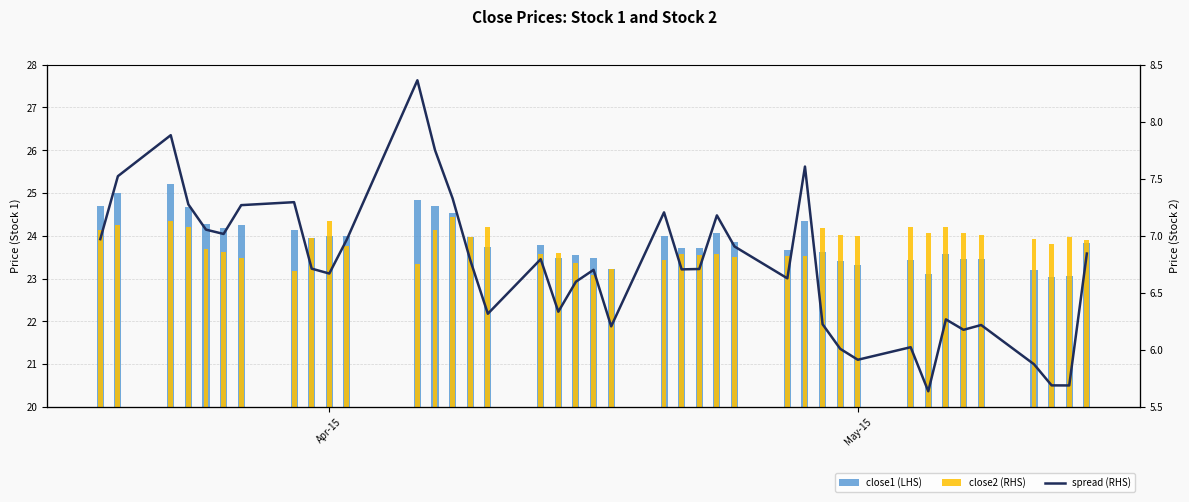

Reading left to right, what are all the values shown in this chart?

close1 (LHS): 24.7	25.0	25.2	24.7	24.3	24.2	24.3	24.1	23.9	24.0	24.0	24.8	24.7	24.5	24.0	23.7	23.8	23.5	23.6	23.5	23.2	24.0	23.7	23.7	24.1	23.9	23.7	24.4	23.6	23.4	23.3	23.4	23.1	23.6	23.4	23.5	23.2	23.0	23.1	23.8
close2 (RHS): 7.0	7.1	7.1	7.1	6.9	6.9	6.8	6.7	7.0	7.1	6.9	6.8	7.0	7.2	7.0	7.1	6.8	6.8	6.8	6.7	6.7	6.8	6.8	6.8	6.8	6.8	6.8	6.8	7.1	7.0	7.0	7.1	7.0	7.1	7.0	7.0	7.0	6.9	7.0	7.0
spread (RHS): 0.0	0.3	0.4	0.2	0.1	0.0	0.2	0.2	-0.1	-0.1	0.0	0.7	0.4	0.2	-0.1	-0.3	-0.1	-0.3	-0.2	-0.1	-0.3	0.1	-0.1	-0.1	0.1	-0.0	-0.1	0.3	-0.3	-0.4	-0.5	-0.4	-0.6	-0.3	-0.3	-0.3	-0.5	-0.6	-0.6	-0.0